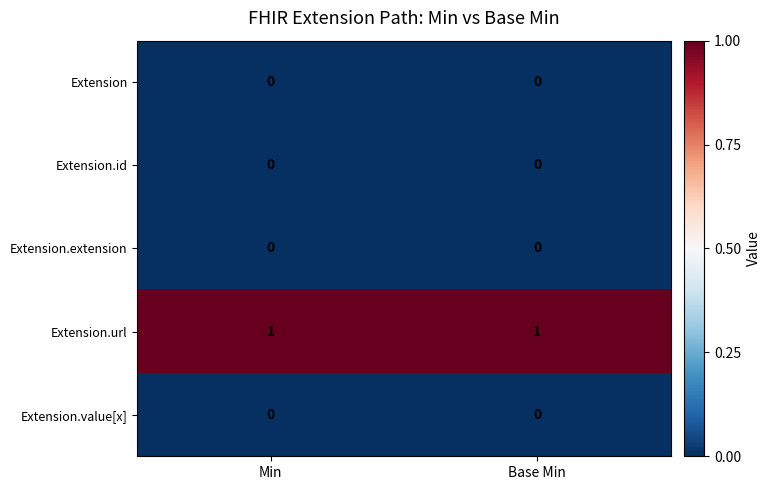

Reading left to right, list all the values displayed in this chart.

Extension: Min=0	Base Min=0
Extension.id: Min=0	Base Min=0
Extension.extension: Min=0	Base Min=0
Extension.url: Min=1	Base Min=1
Extension.value[x]: Min=0	Base Min=0